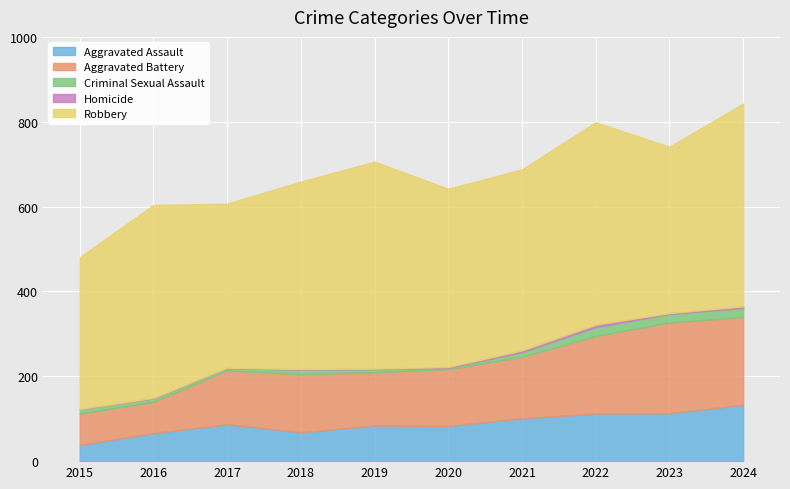

At which category is the sum across all series the highest?

2024